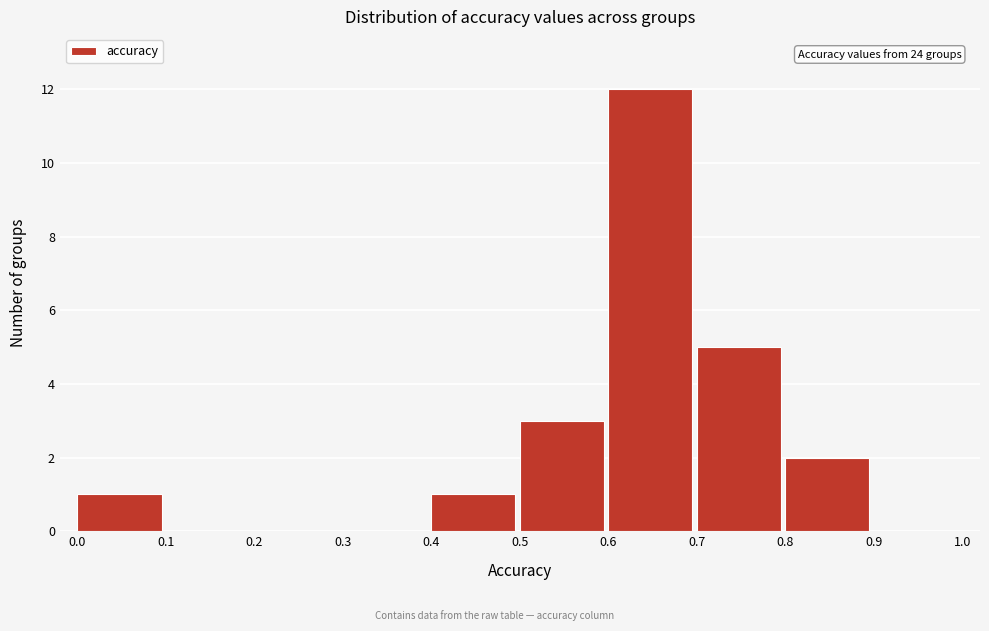

Which range on the x-axis has the tallest bar?

0.6 to 0.7